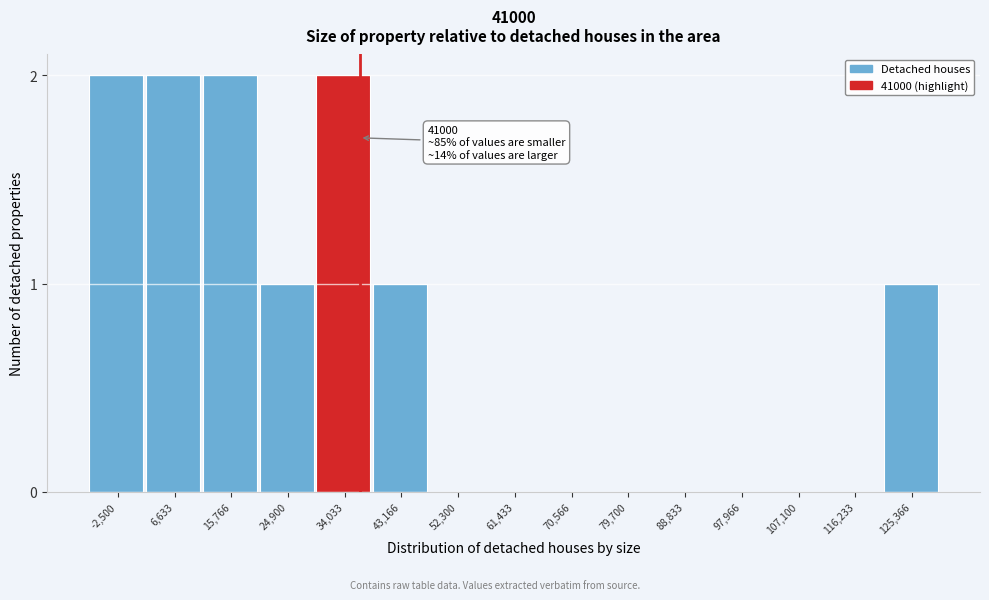

Reading left to right, transcribe all the data shown in this chart.

-2,500=2	6,633=2	15,766=2	24,900=1	34,033=2	43,166=1	52,300=0	61,433=0	70,566=0	79,700=0	88,833=0	97,966=0	107,100=0	116,233=0	125,366=1